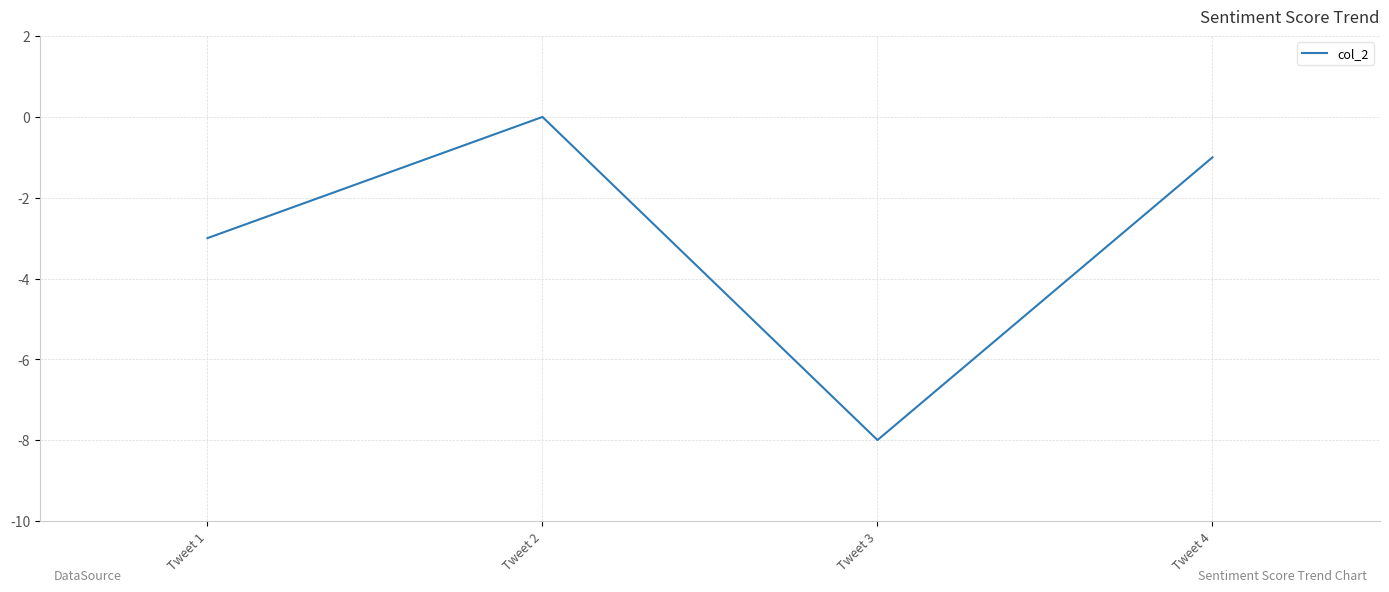

What is the change in value from Tweet 3 to Tweet 4?

+7